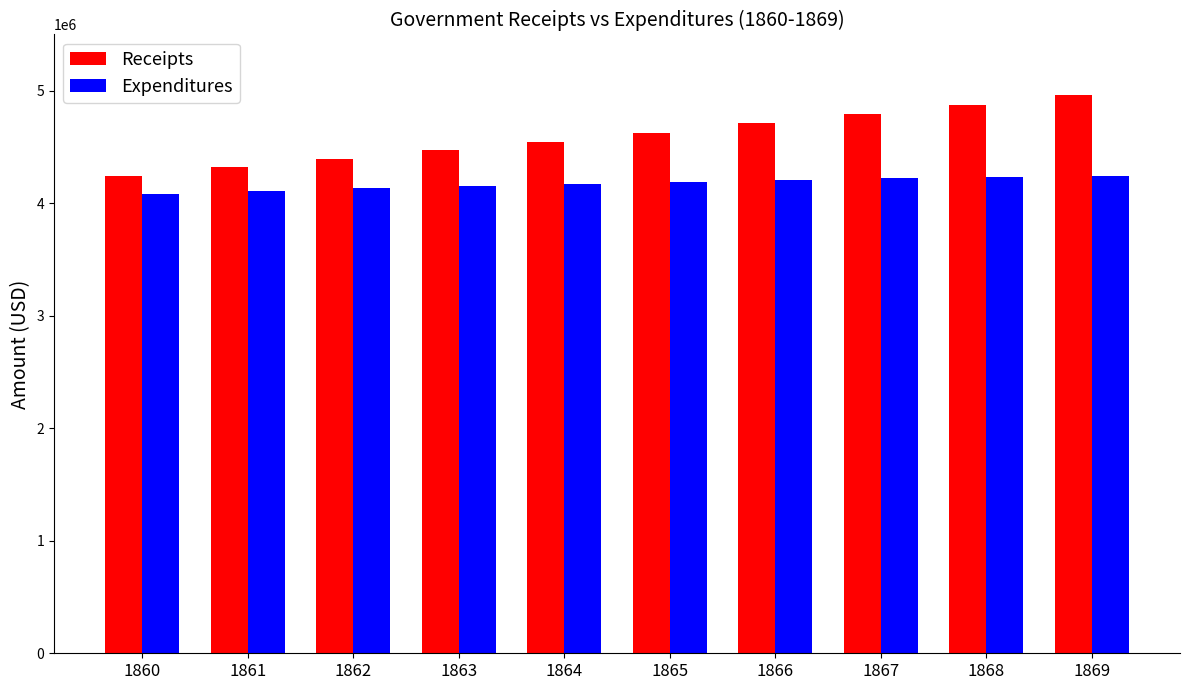

Count the number of categories in the chart.

10